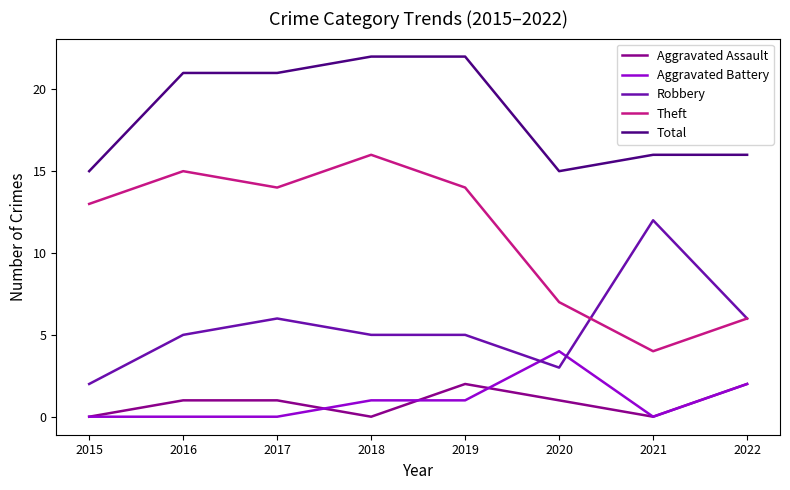

What is the spread (max minus min) of values at 2022?

14